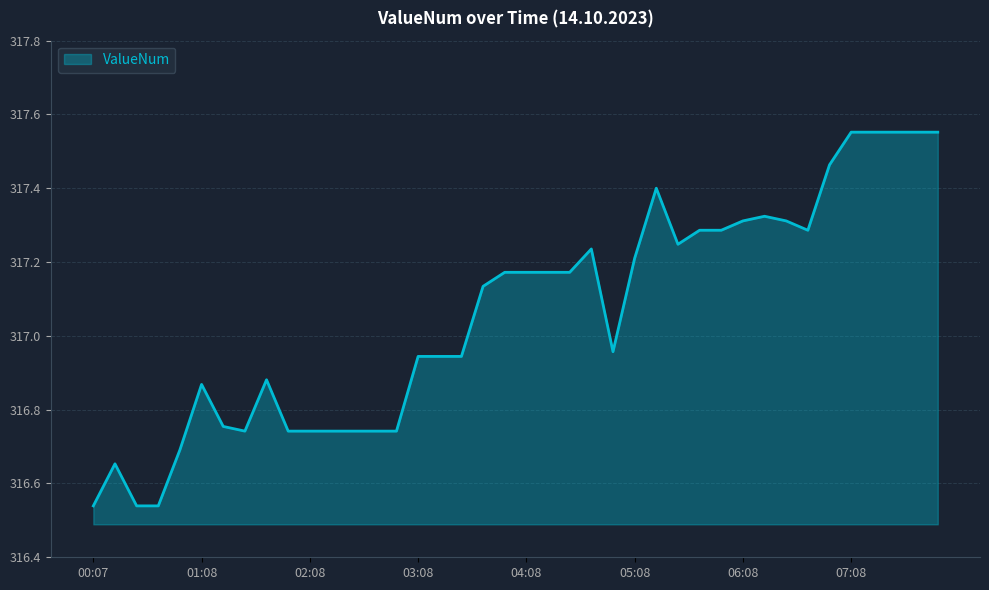

What is the difference between the second highest and minimum values?

1.0